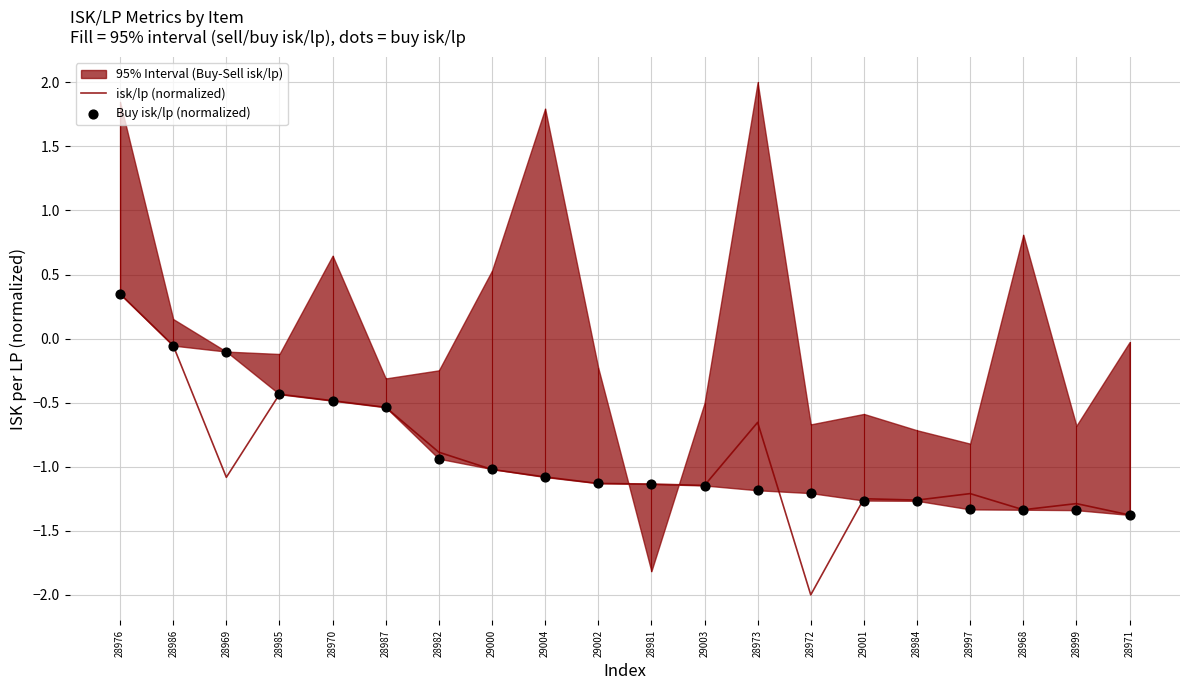

Is the value of isk/lp (normalized) at 28973 greater than the value of Buy isk/lp (normalized) at 29003?

Yes